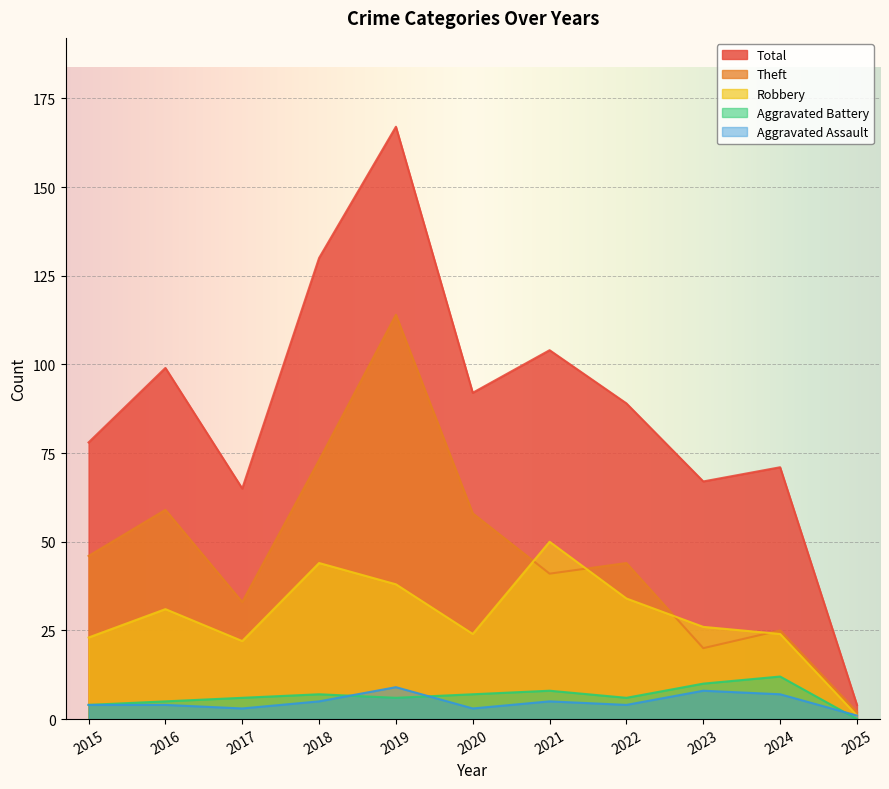

Which series changed the most between 2022 and 2023?

Theft